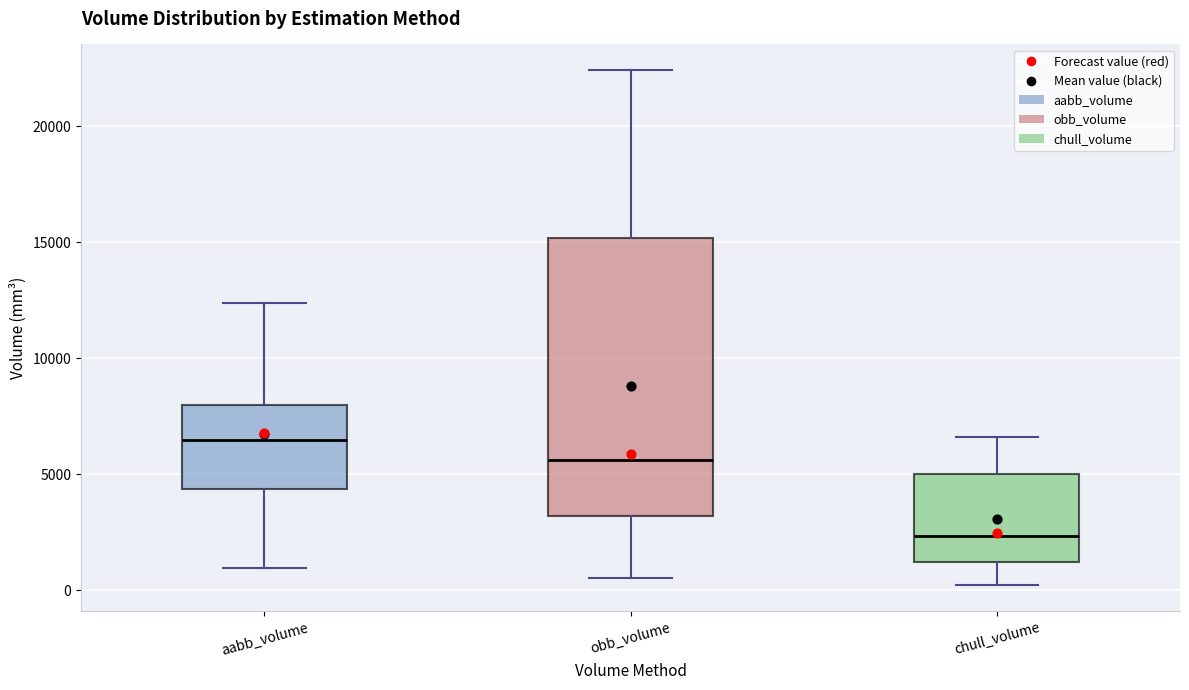

Where is the lower edge of the box for aabb_volume on the y-axis? The values are not printed on the chart, so give them approximately, as read against the axis.

4500